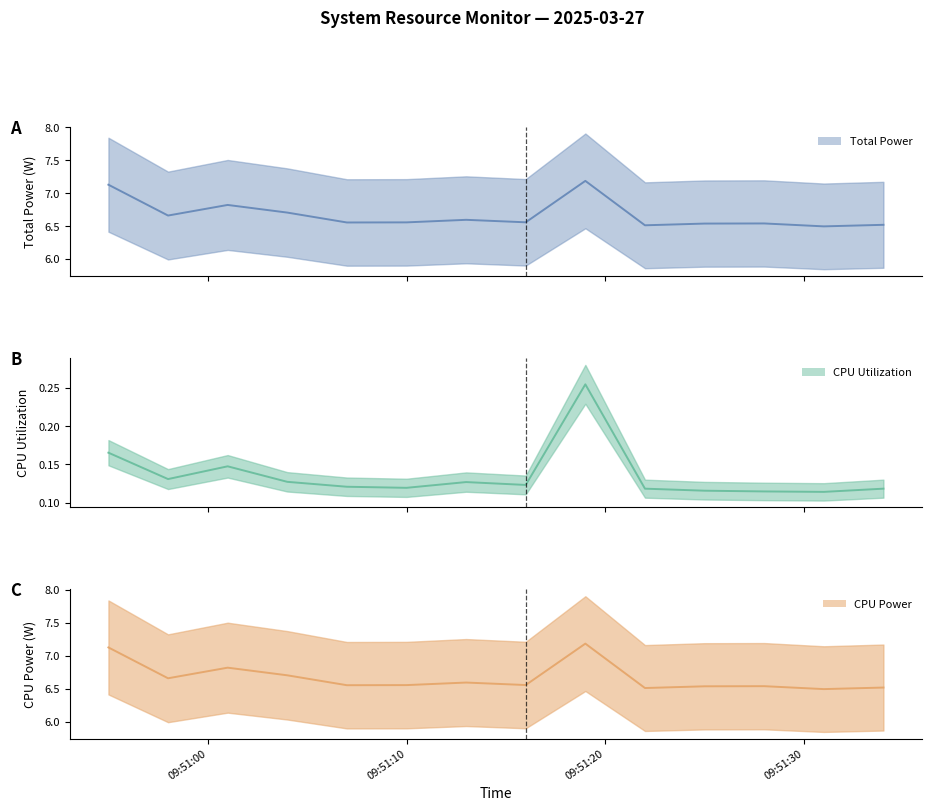

List the series in order of their peak value, highest first.

Total Power, CPU Power, CPU Utilization